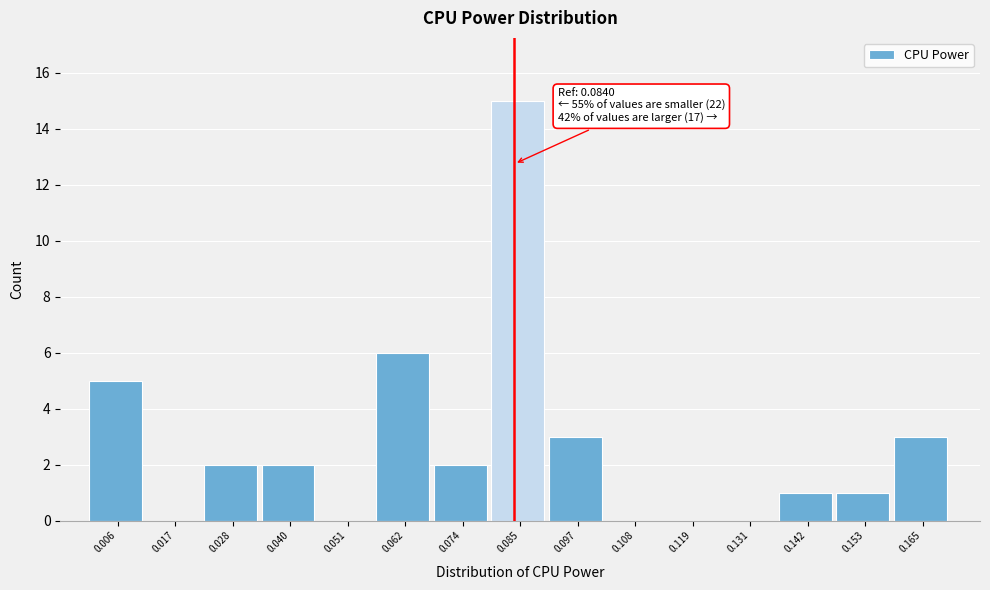

Over which range of the x-axis is the bar tallest?

0.080 to 0.090